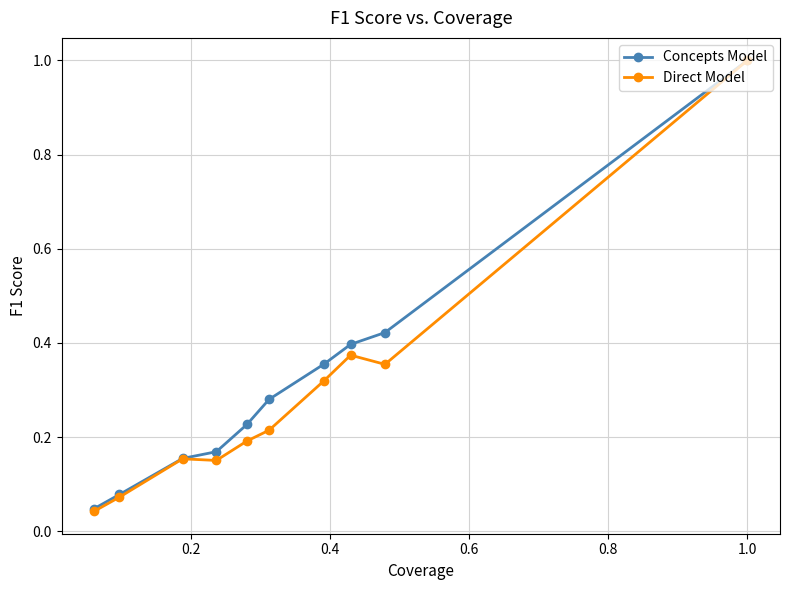

True or false: Concepts Model has more than 1 points higher than both neighbors.

False